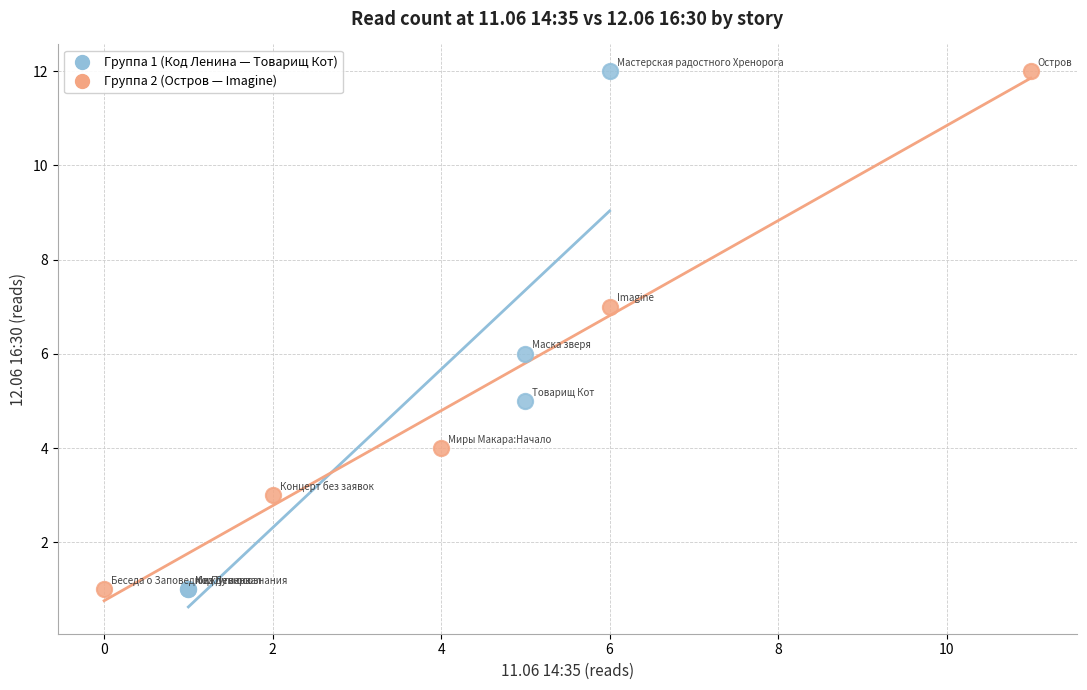

What are all the series names shown in the legend?

Группа 1 (Код Ленина — Товарищ Кот), Группа 2 (Остров — Imagine)